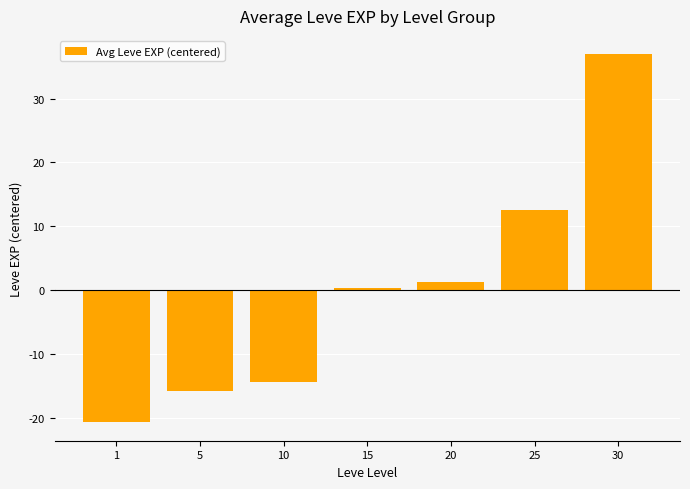

What is the greatest value displayed?

36.9